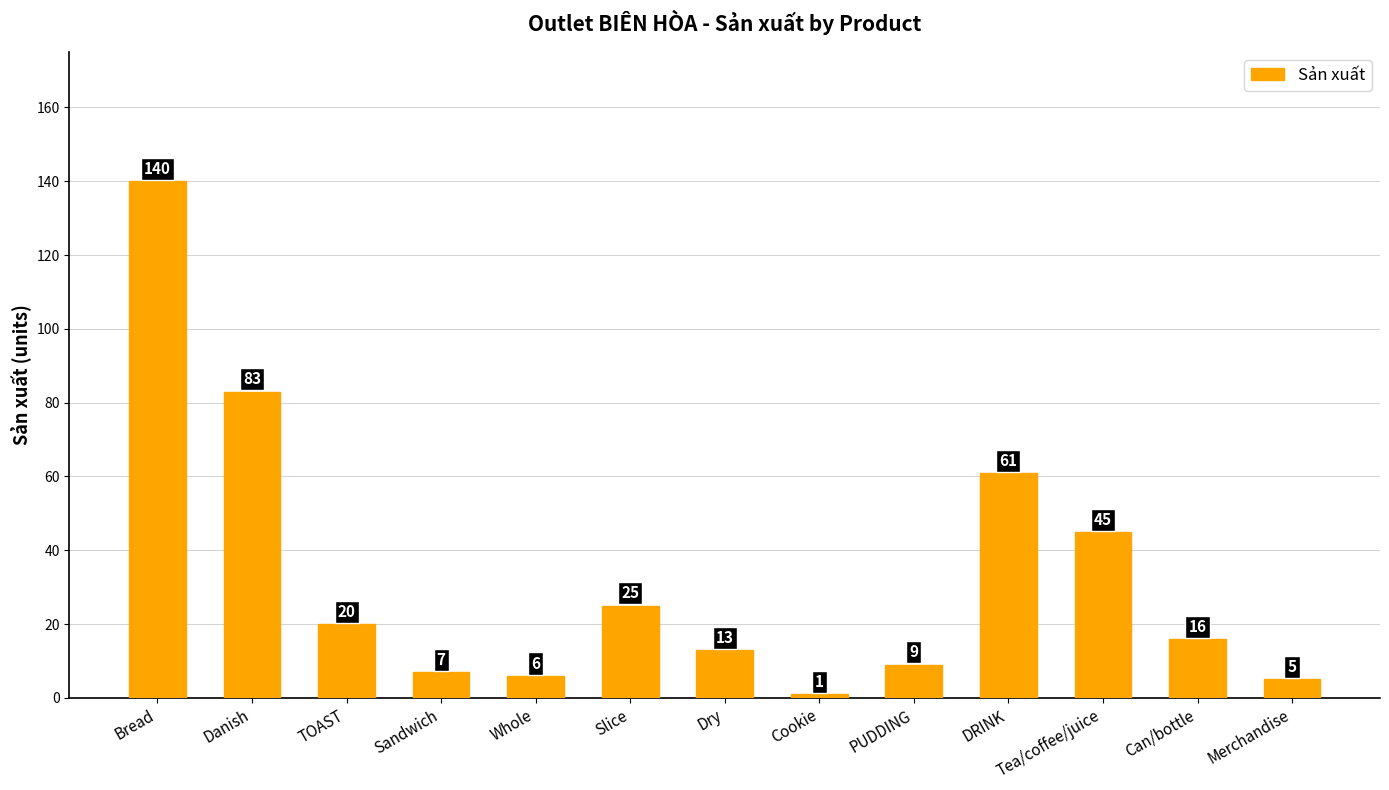

What is the label of the 2nd bar from the right?

Can/bottle